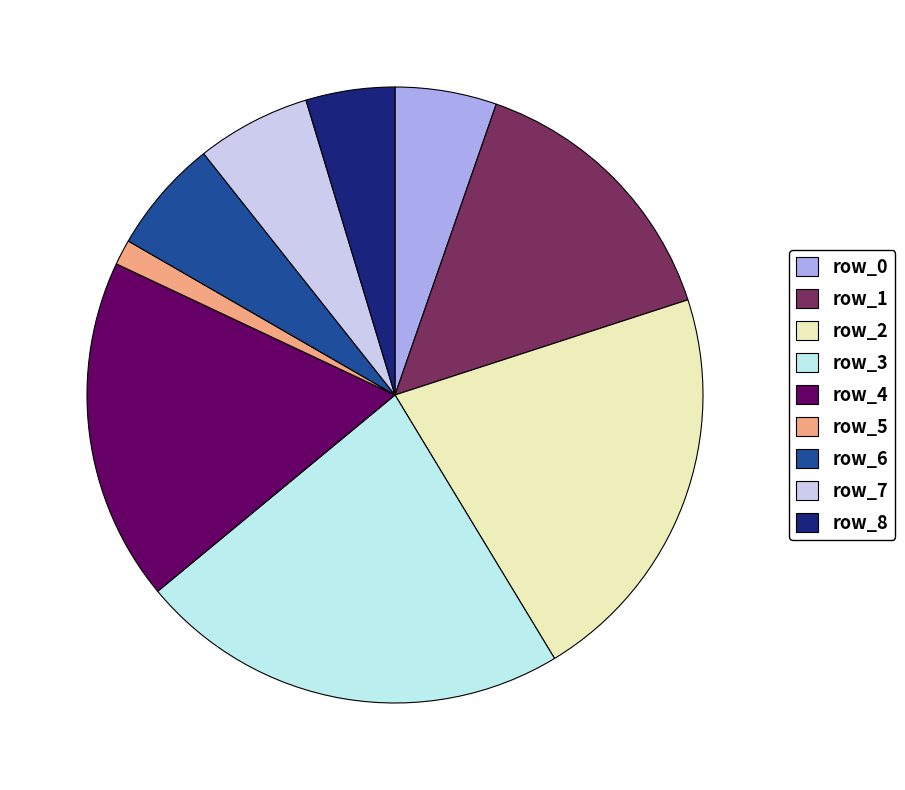

Which category has the biggest portion of the pie?

row_3